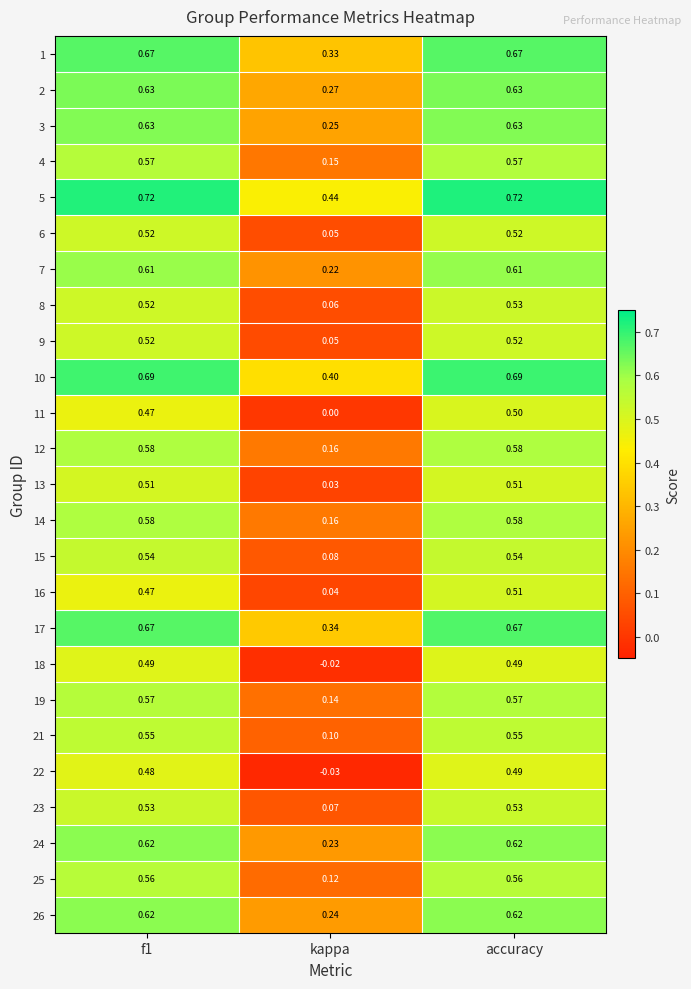

At which category does the chart reach its minimum across all series?

kappa